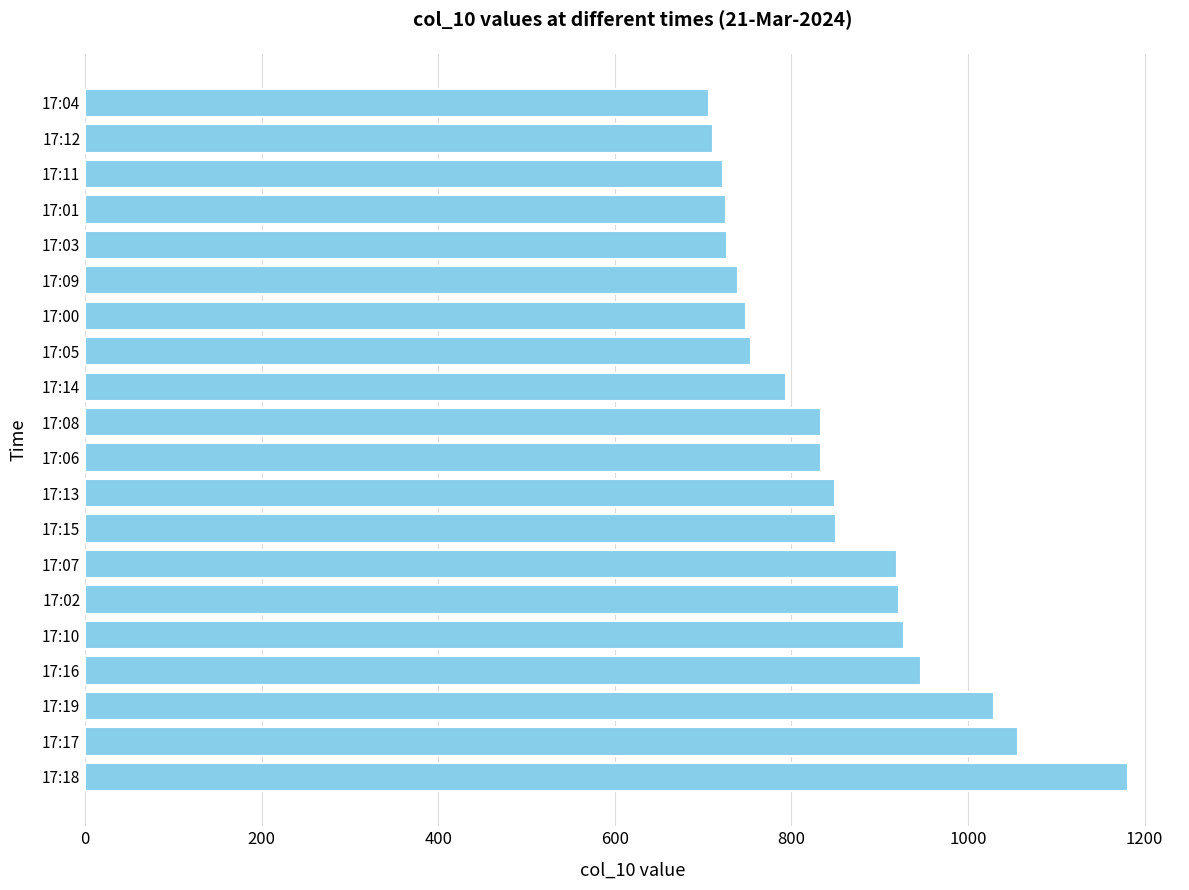

What is the sum of all values?

16980